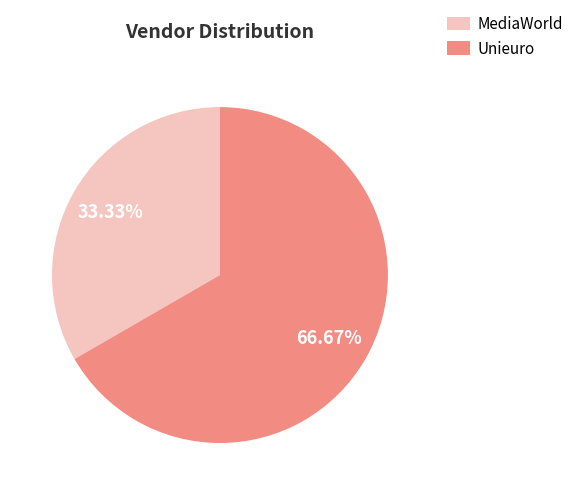

To the nearest percent, what percentage of the pie is Unieuro?

67%